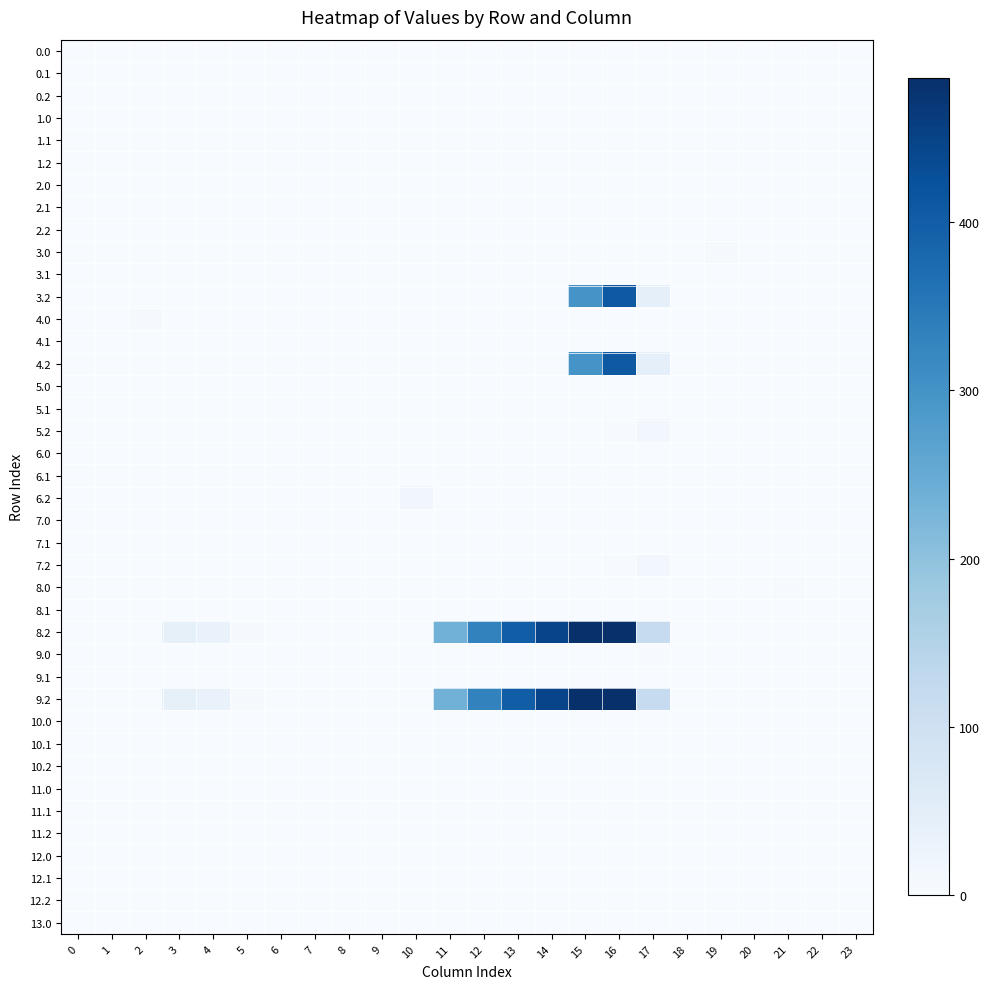

Between 9 and 1, which is larger?

9